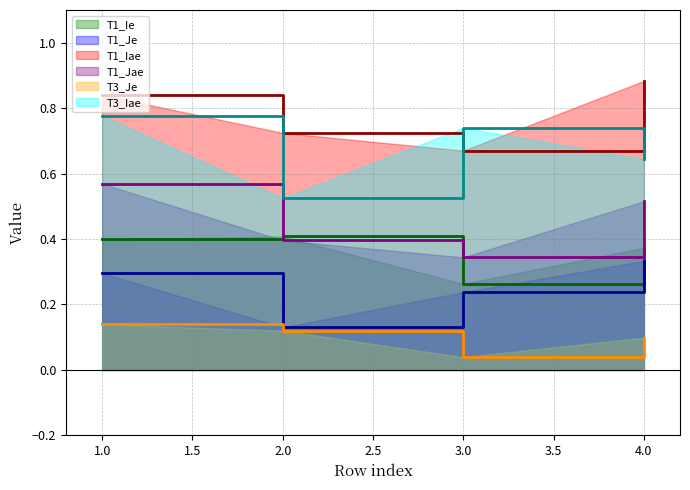

Which has a higher value, 3 or 1?

1